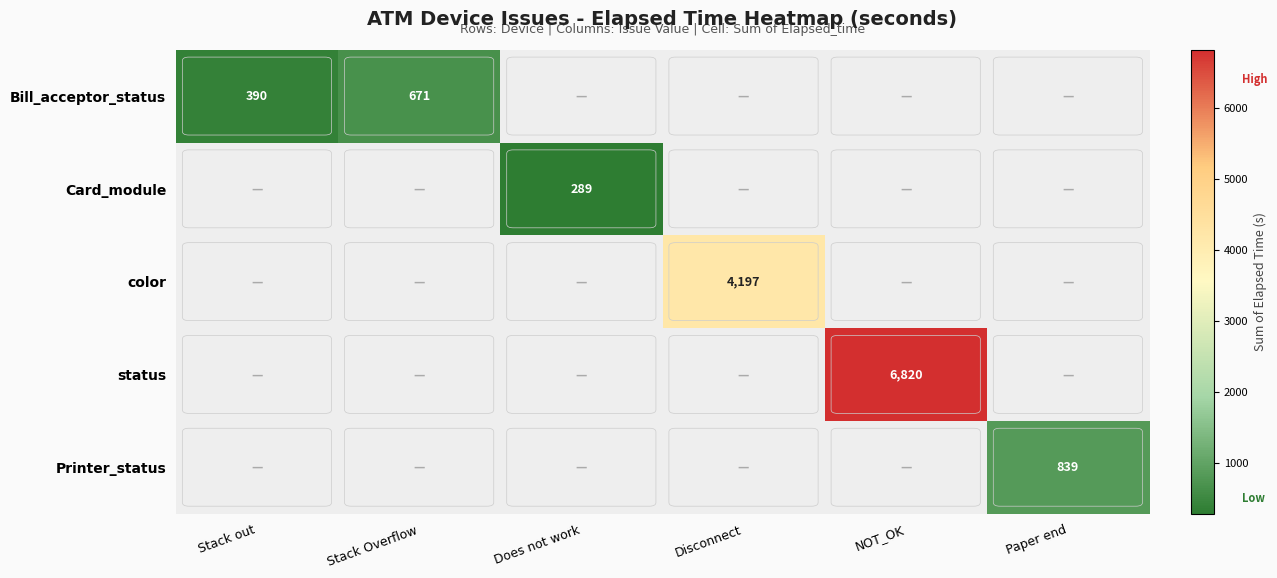

The value of Printer_status at Paper end is 839. True or false?

True